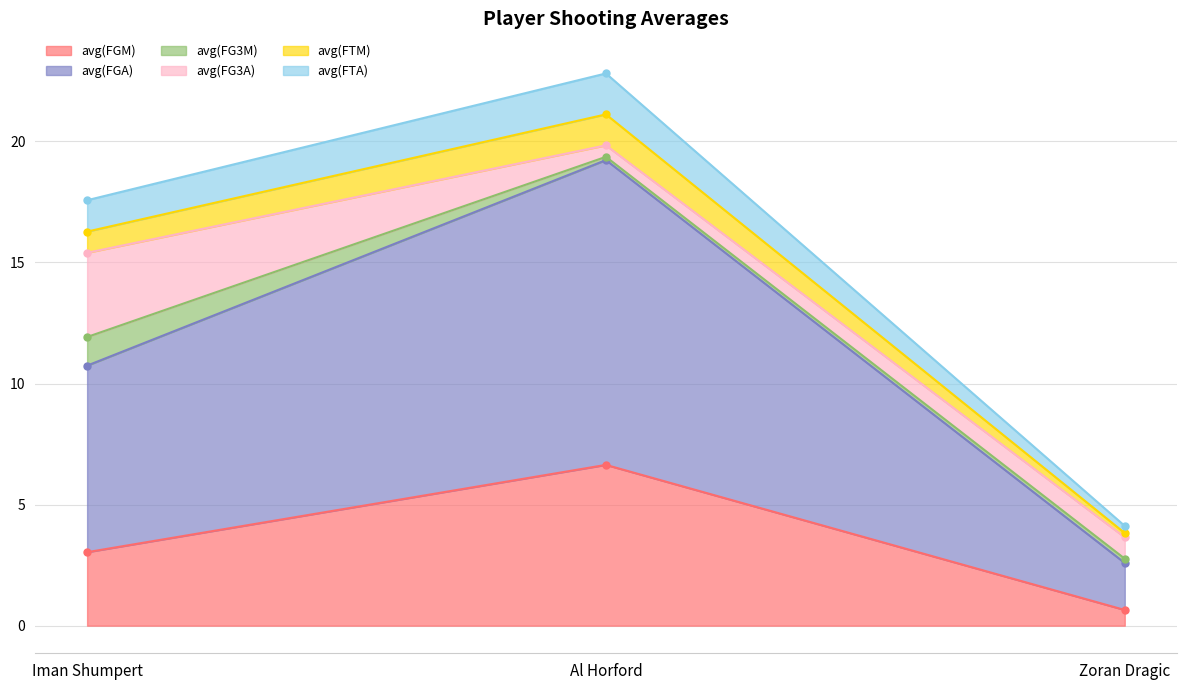

What is the average value of the avg(FGM) series?

3.4